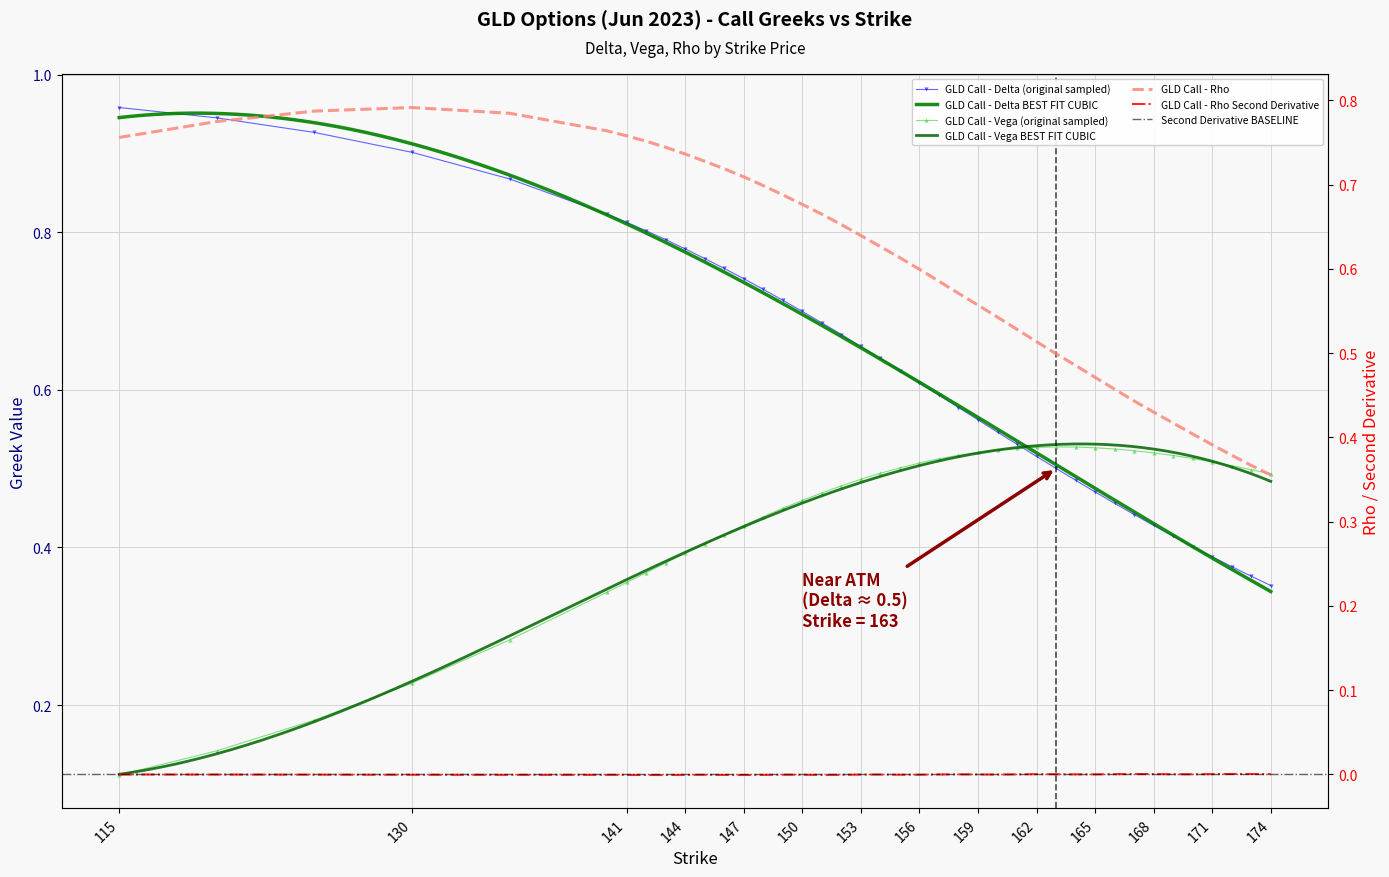

The vega (call) series shows 0.3 at 164. True or false?

False